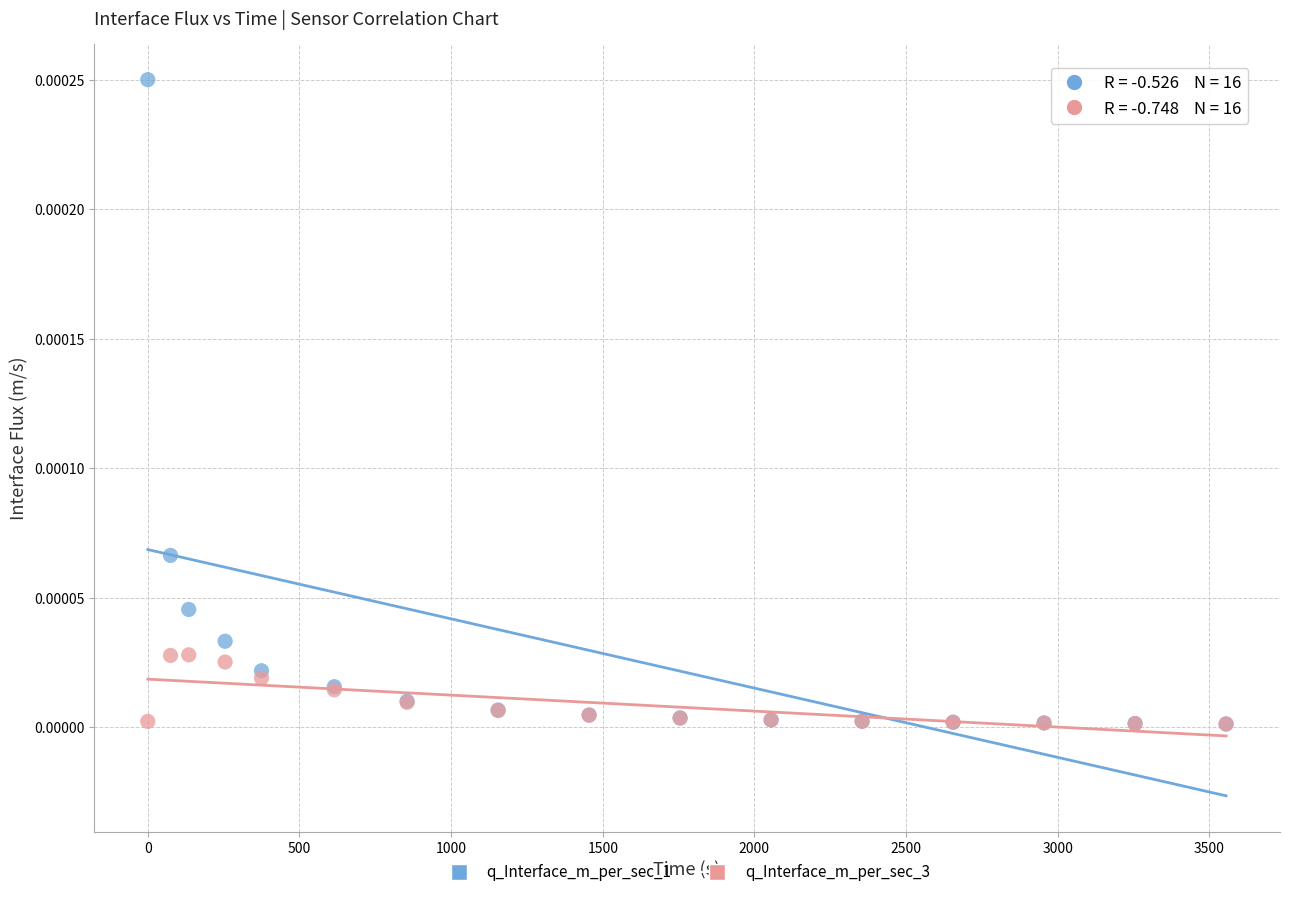

Which series reaches the maximum Y coordinate?

q_Interface_m_per_sec_1